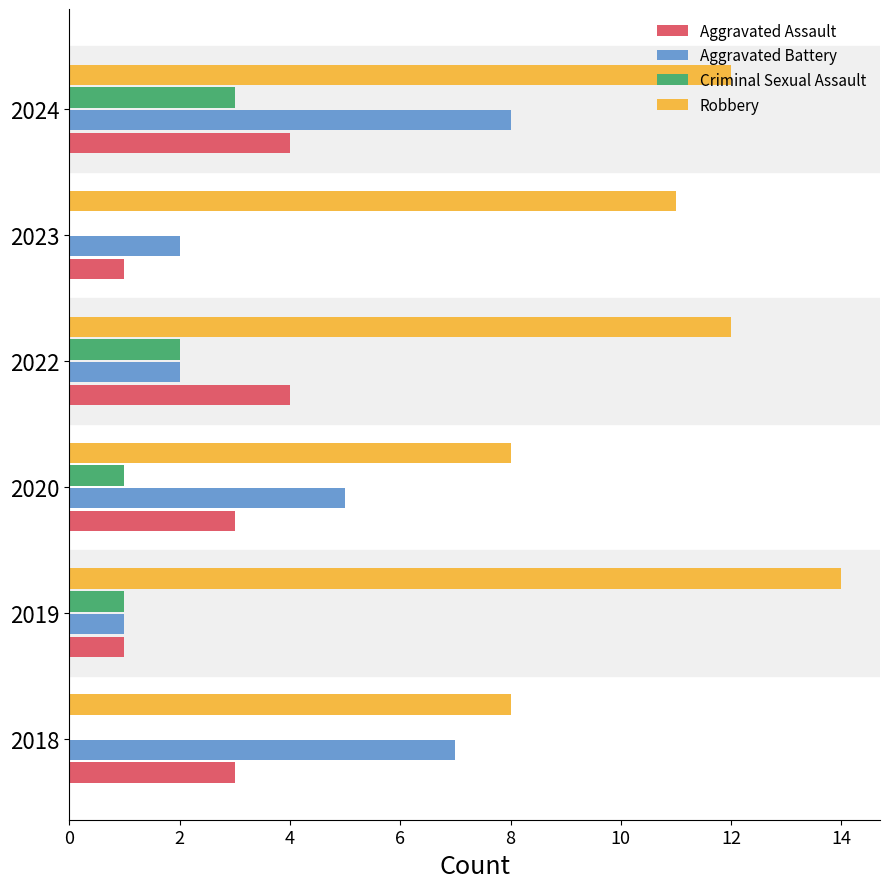

Is the value of Robbery at 2019 greater than the value of Aggravated Assault at 2024?

Yes